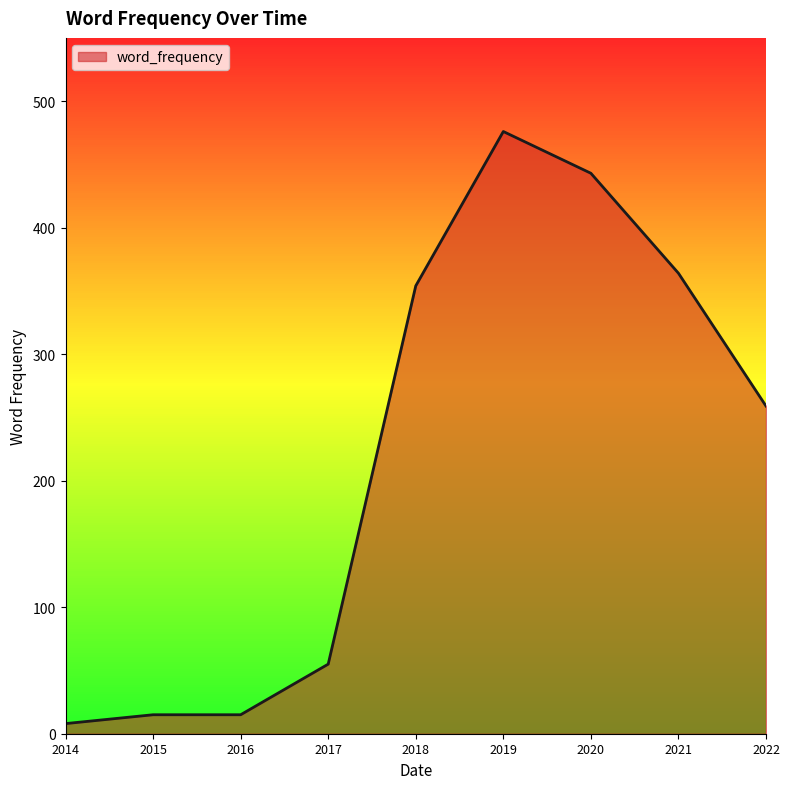

What is the change in value from 2016 to 2022?

+244